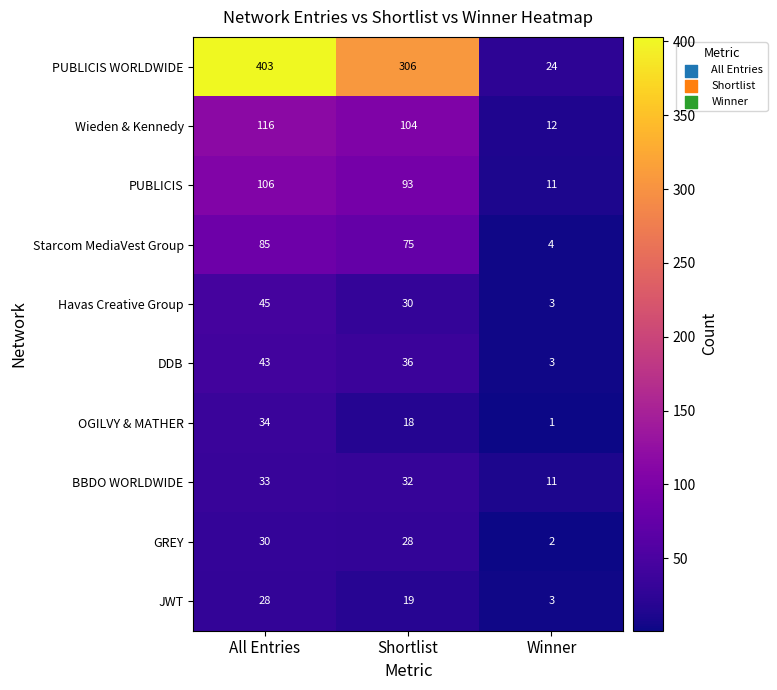

How many categories are shown in the chart?

3